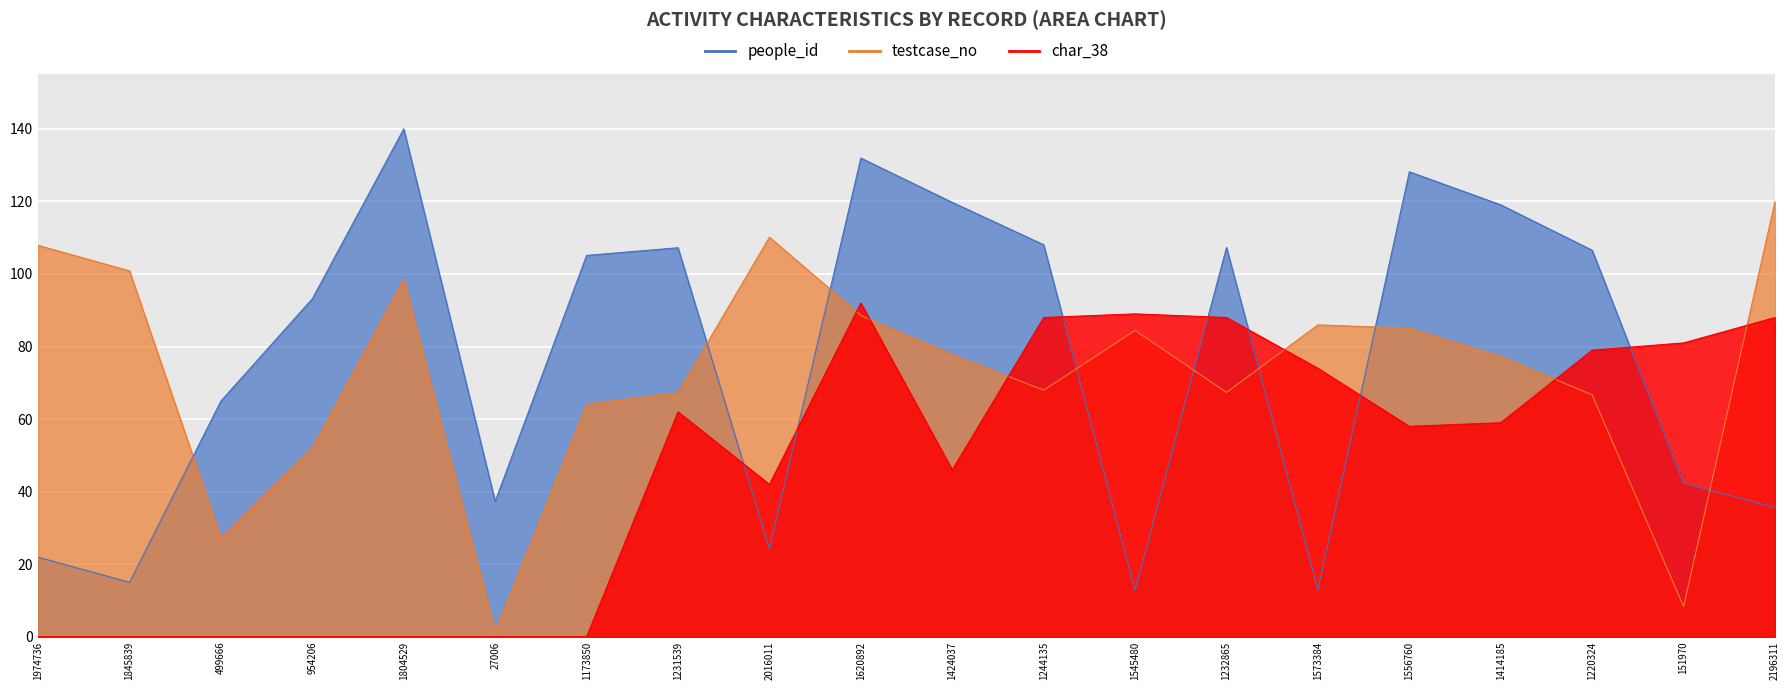

How many data points in people_id are less than 105?

10